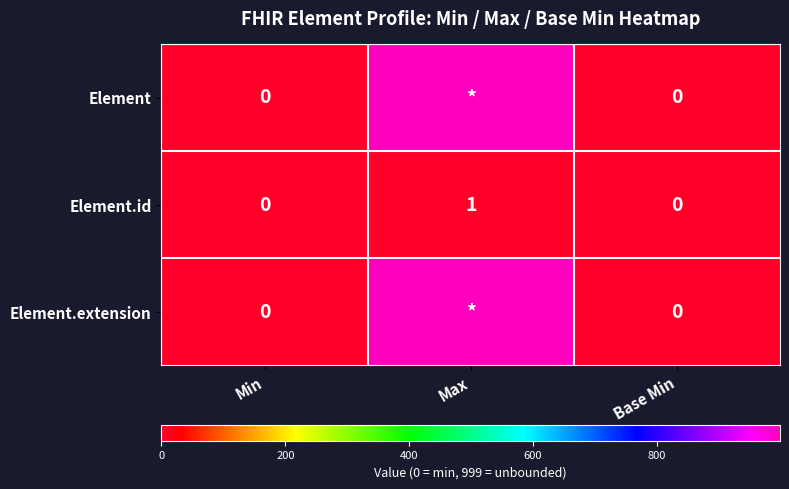

The Element.id series shows 0 at Base Min. True or false?

True